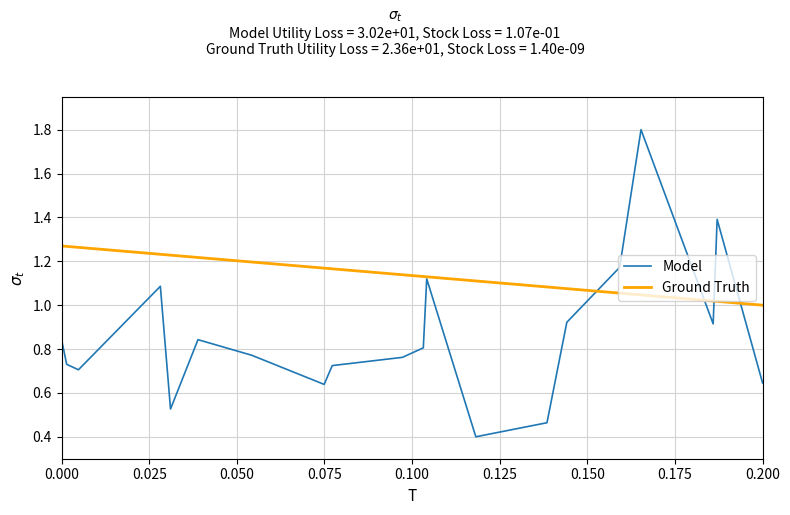

Which series has the largest range (max minus min)?

Model